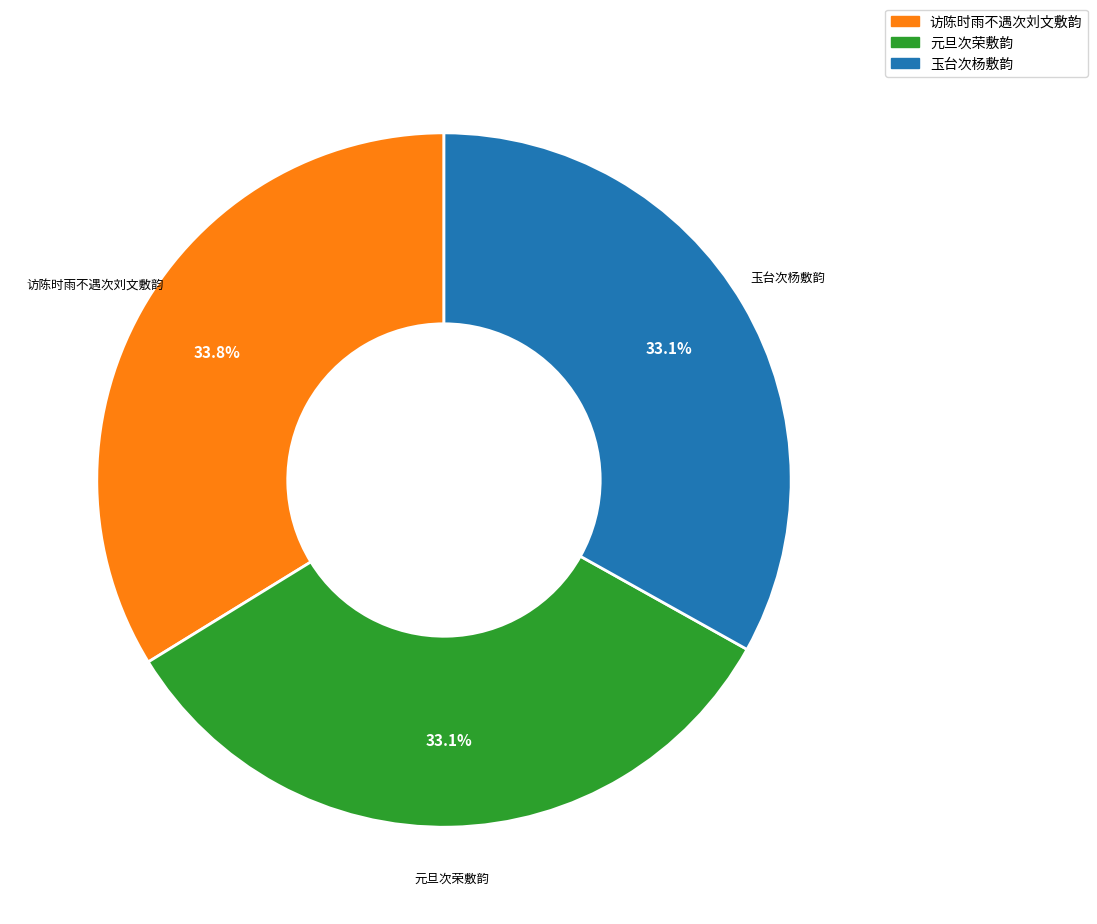

Which has a higher value, 访陈时雨不遇次刘文敷韵 or 玉台次杨敷韵?

访陈时雨不遇次刘文敷韵